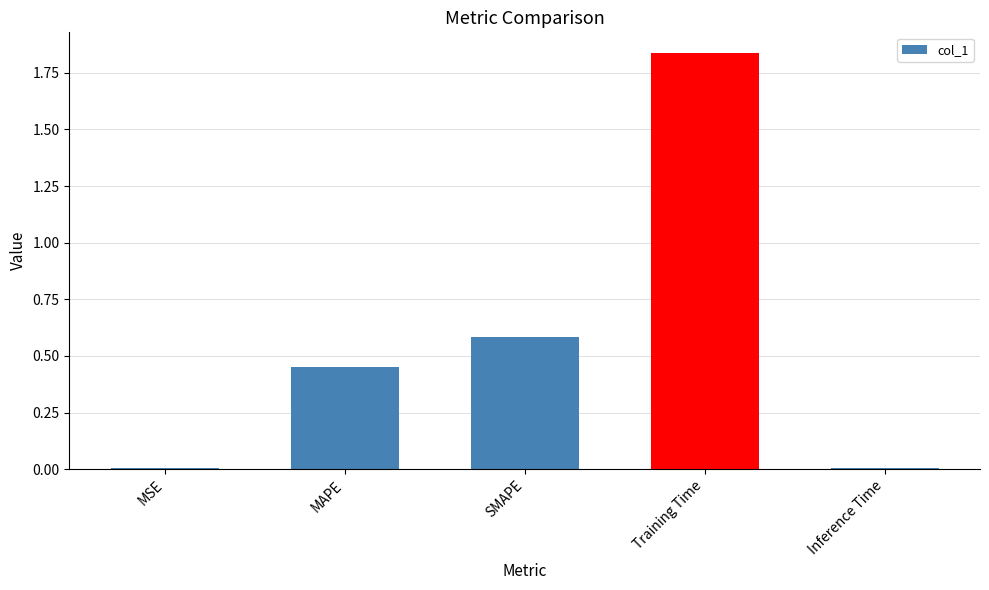

What is the change in value from MSE to MAPE?

+0.4